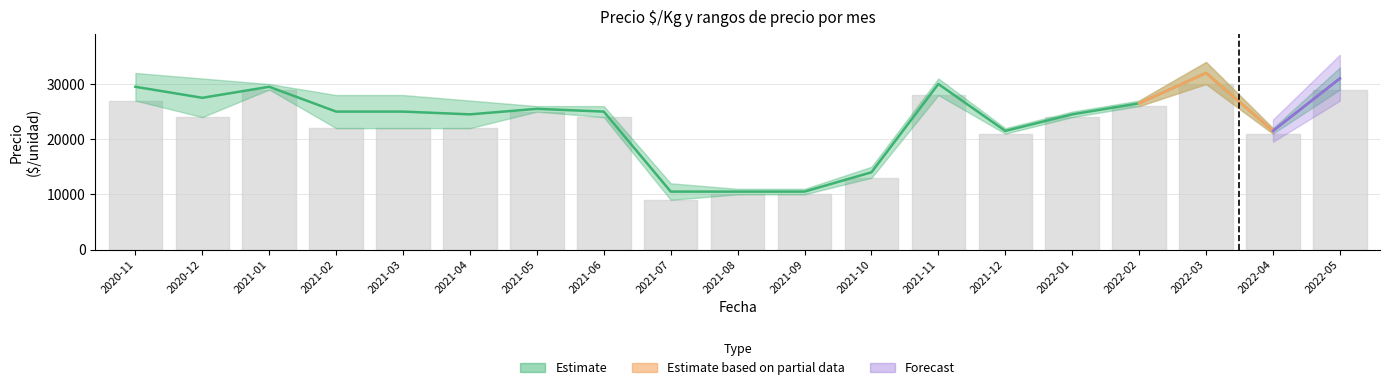

True or false: Precio promedio ponderado and Precio minimo intersect in this chart.

False